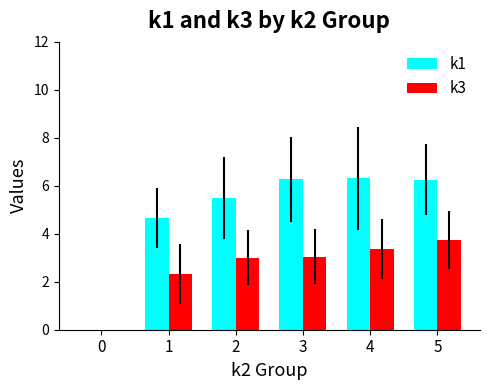

How many groups of bars are there?

6